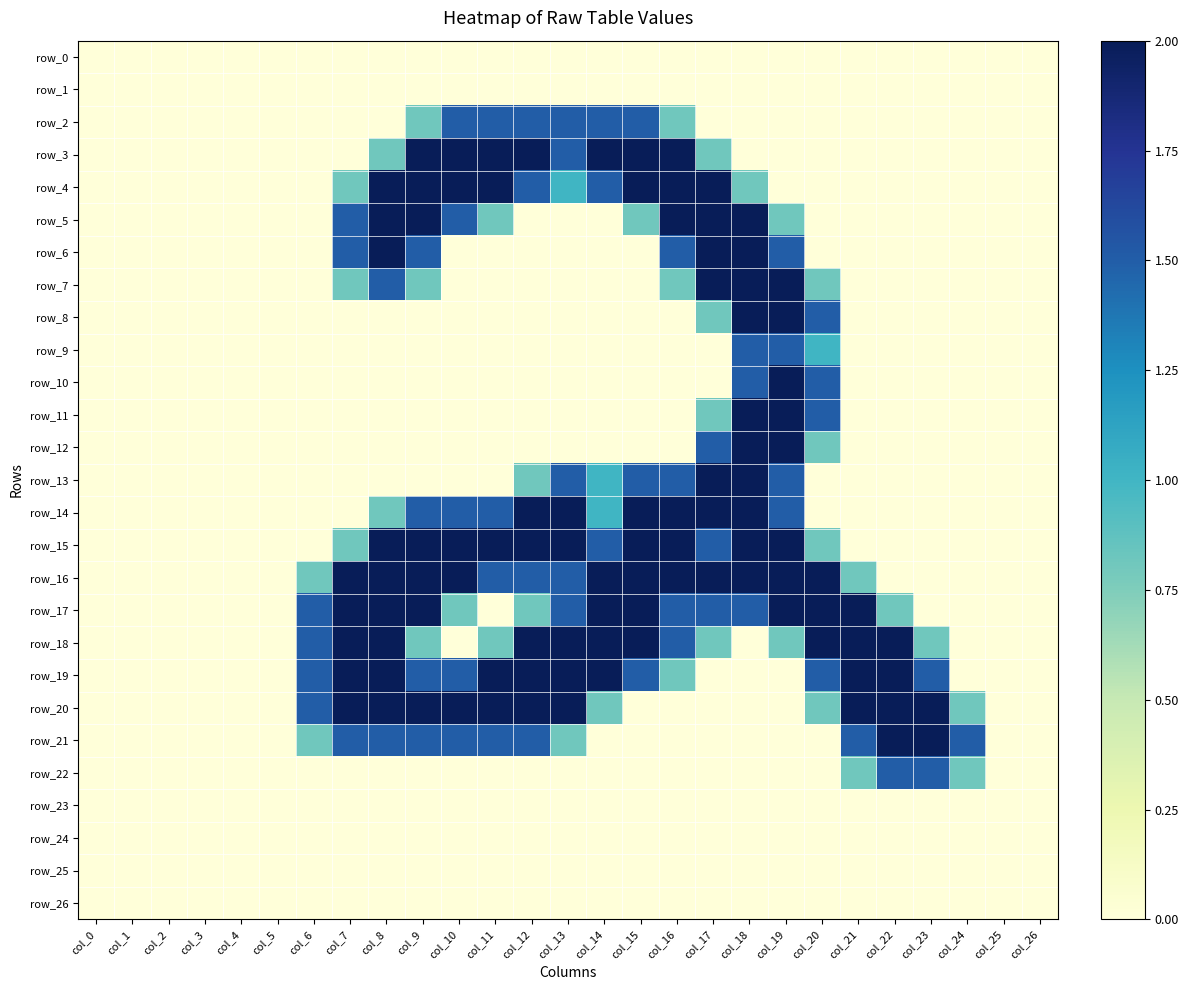

What value does the row_3 series have at col_11?

2.0